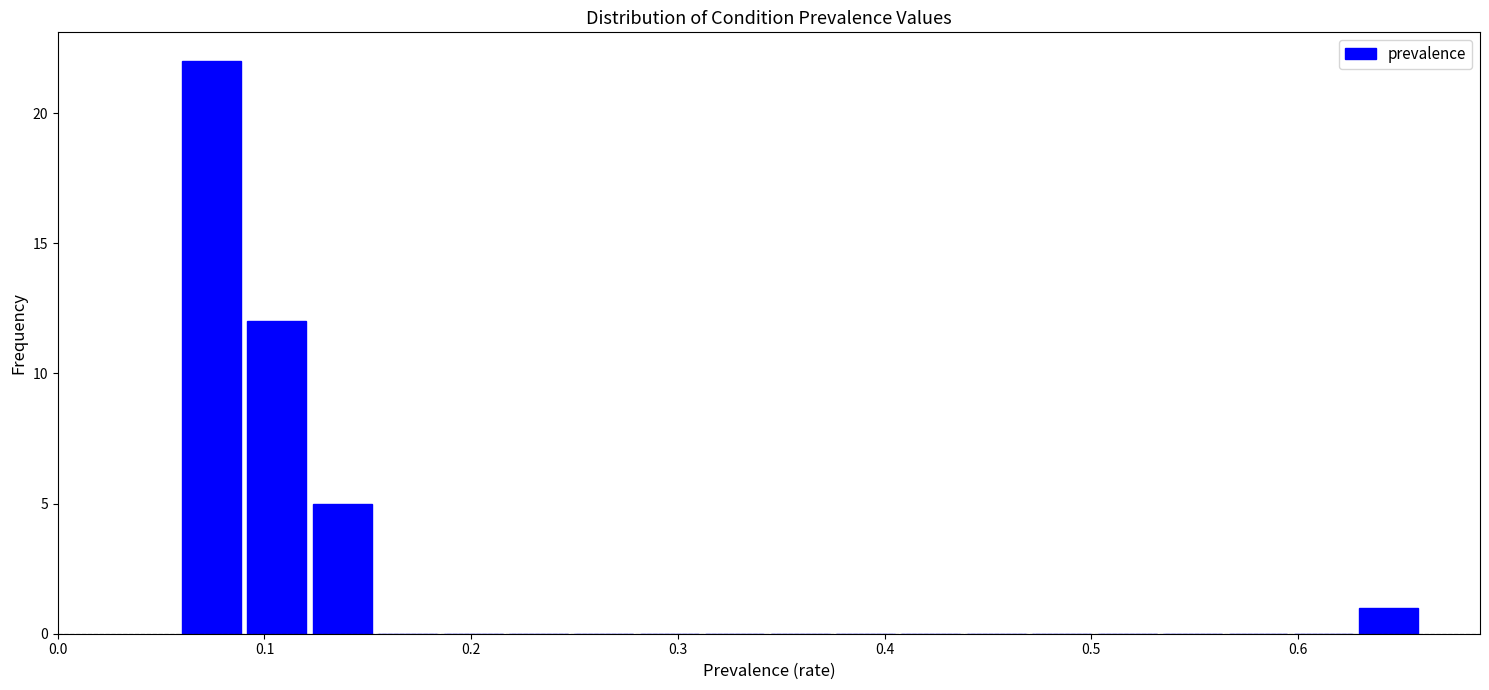

Read against the x-axis, roughly where is the centre of the tallest bar?

0.07